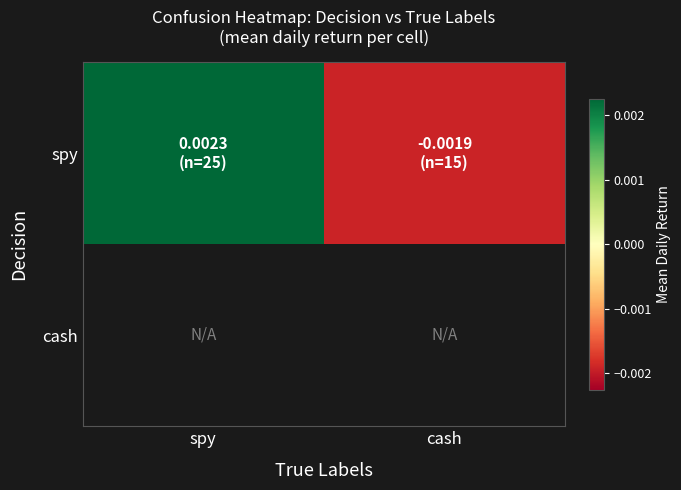

Rank the series by their maximum value, from lowest to highest.

spy, cash